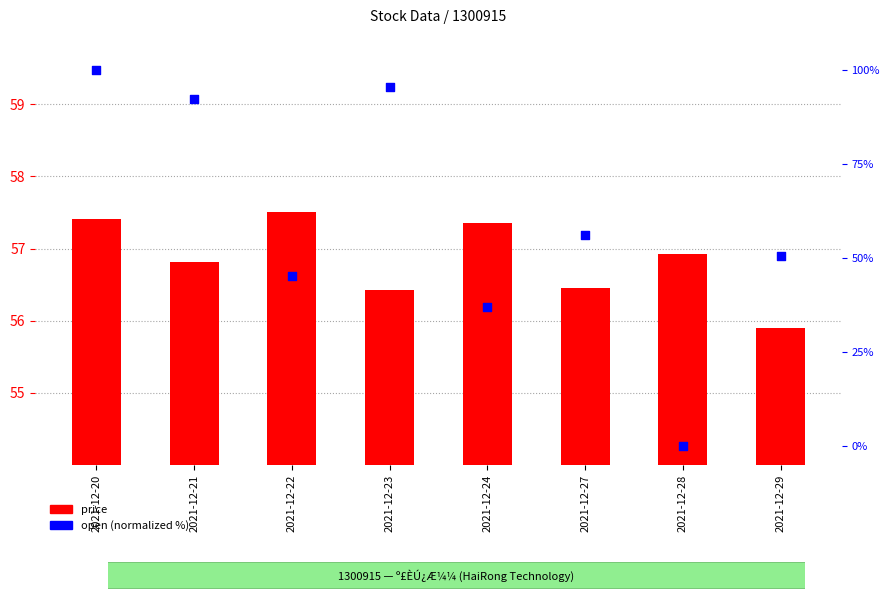

Which series reaches the minimum Y coordinate?

open (normalized %)